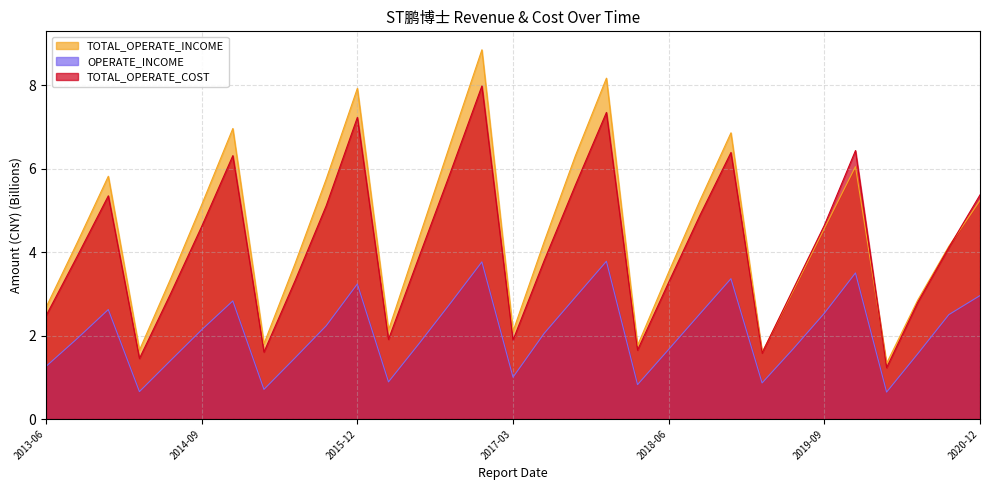

What is the difference between the highest and lowest values at 2017-12-31?

4.4